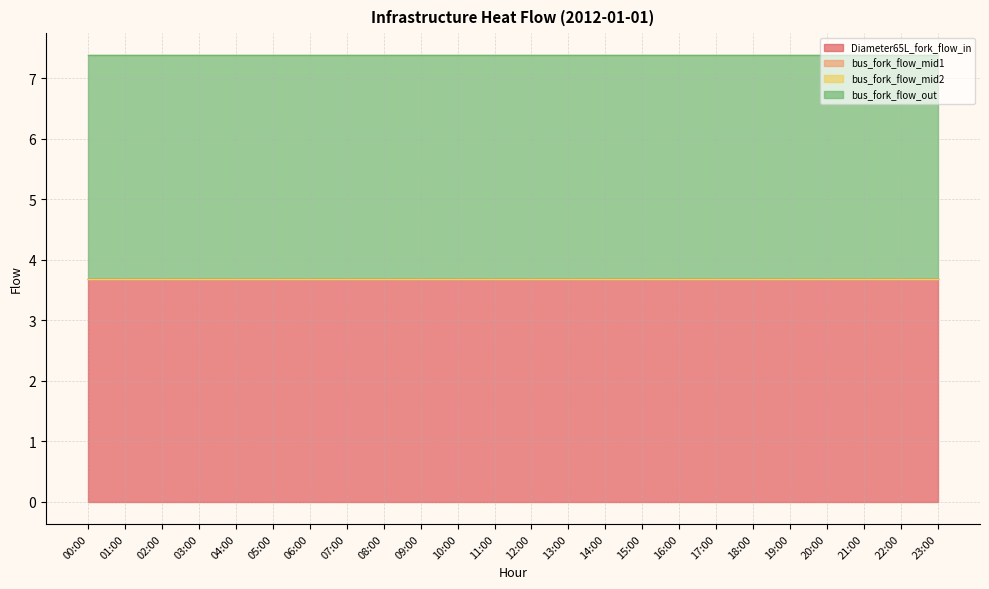

True or false: bus_fork_flow_out has more than 2 points higher than both neighbors.

True